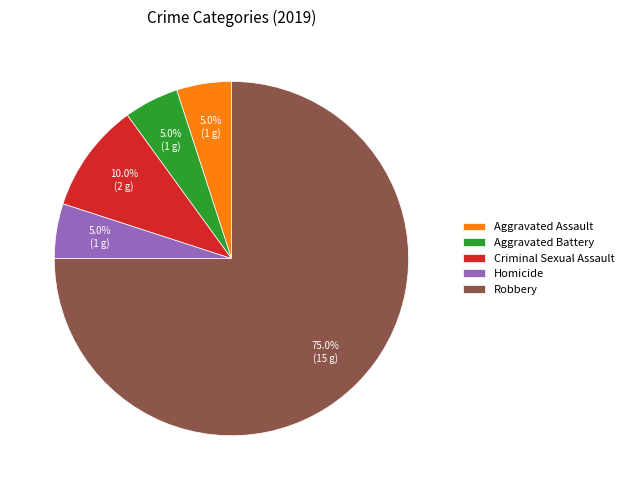

What percentage is the Aggravated Battery slice, to the nearest percent?

5%